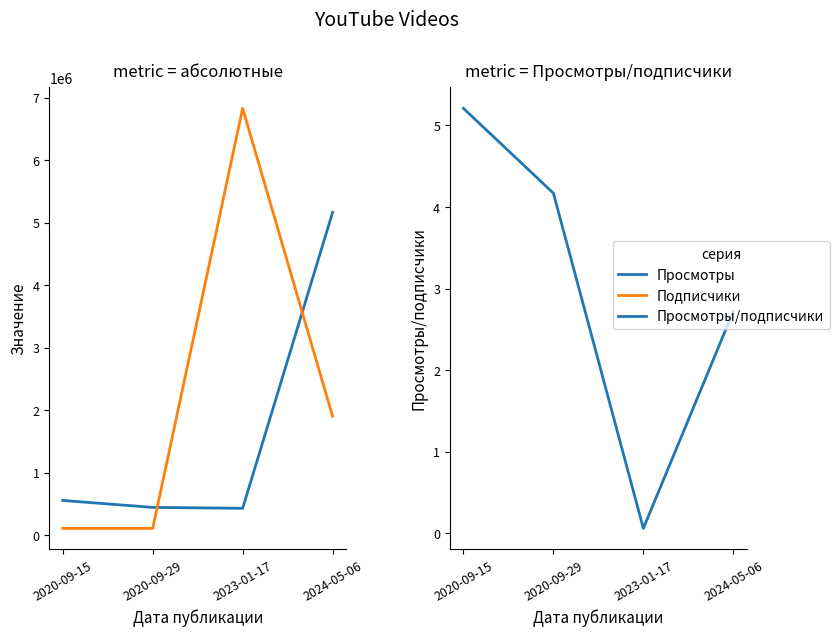

Is the value of Просмотры at 2020-09-15 greater than the value of Просмотры/подписчики at 2020-09-29?

Yes